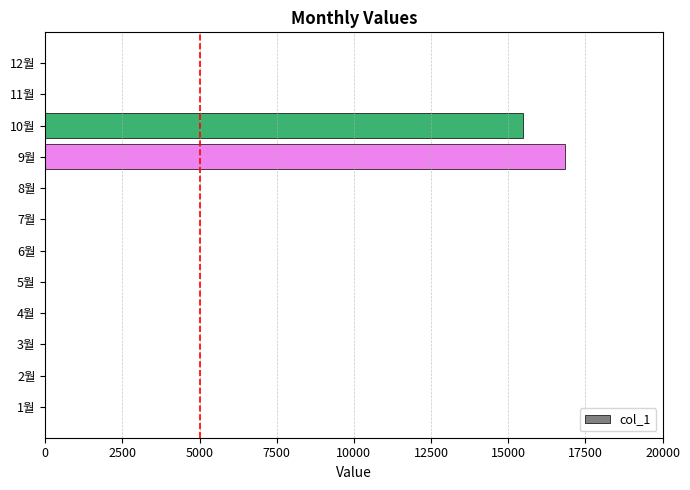

What is the maximum value shown in the chart?

16840